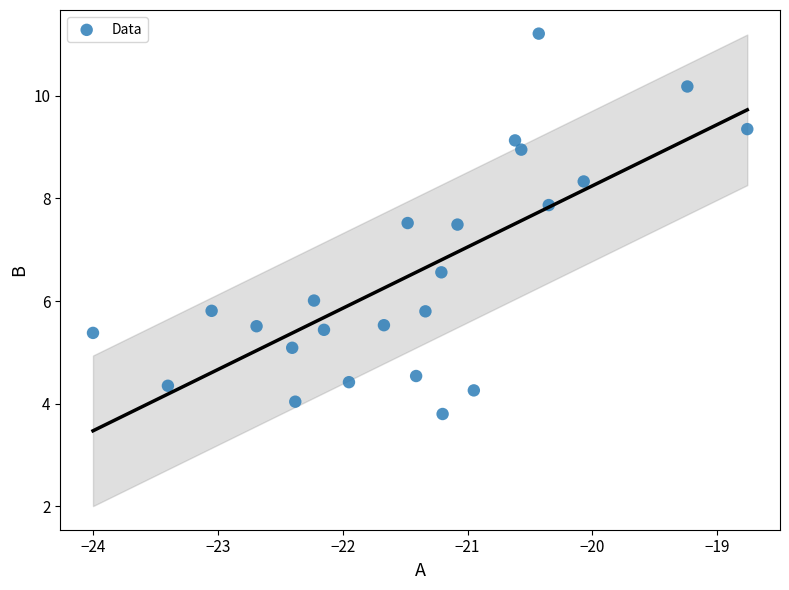

What is the range of X values (max minus min)?

5.2